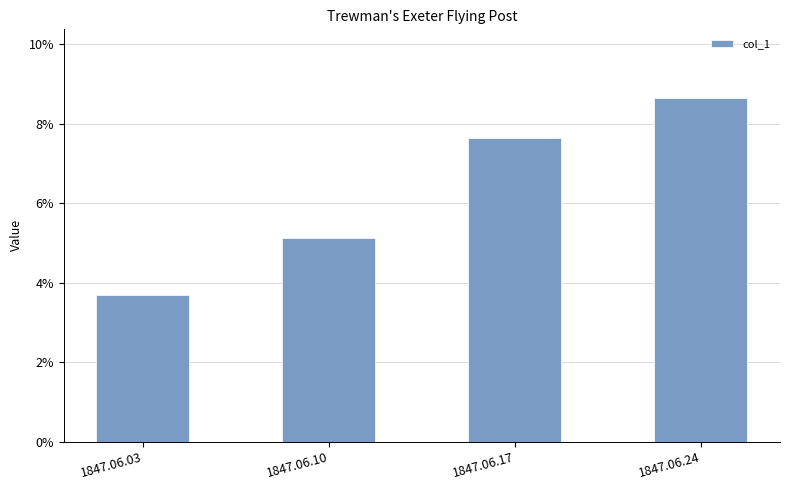

Rank the categories by value from lowest to highest.

1847.06.03, 1847.06.10, 1847.06.17, 1847.06.24